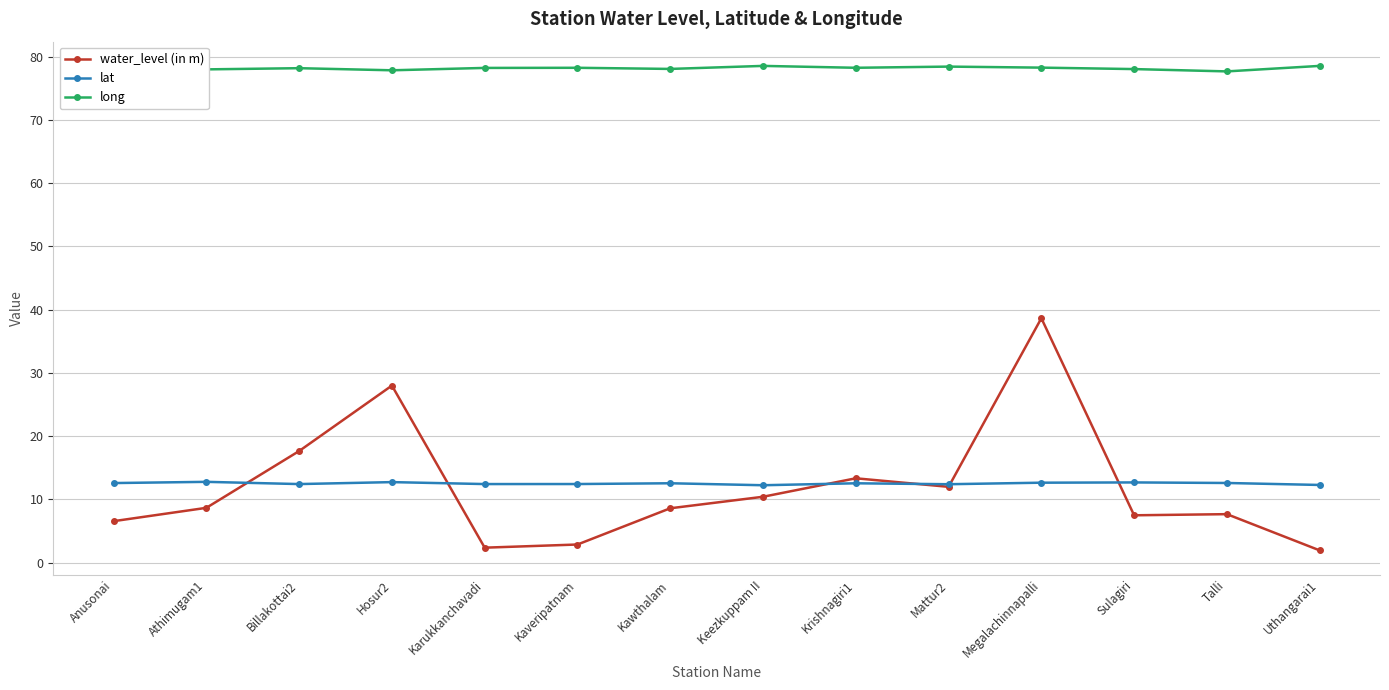

What is the minimum value for water_level (in m)?

1.9